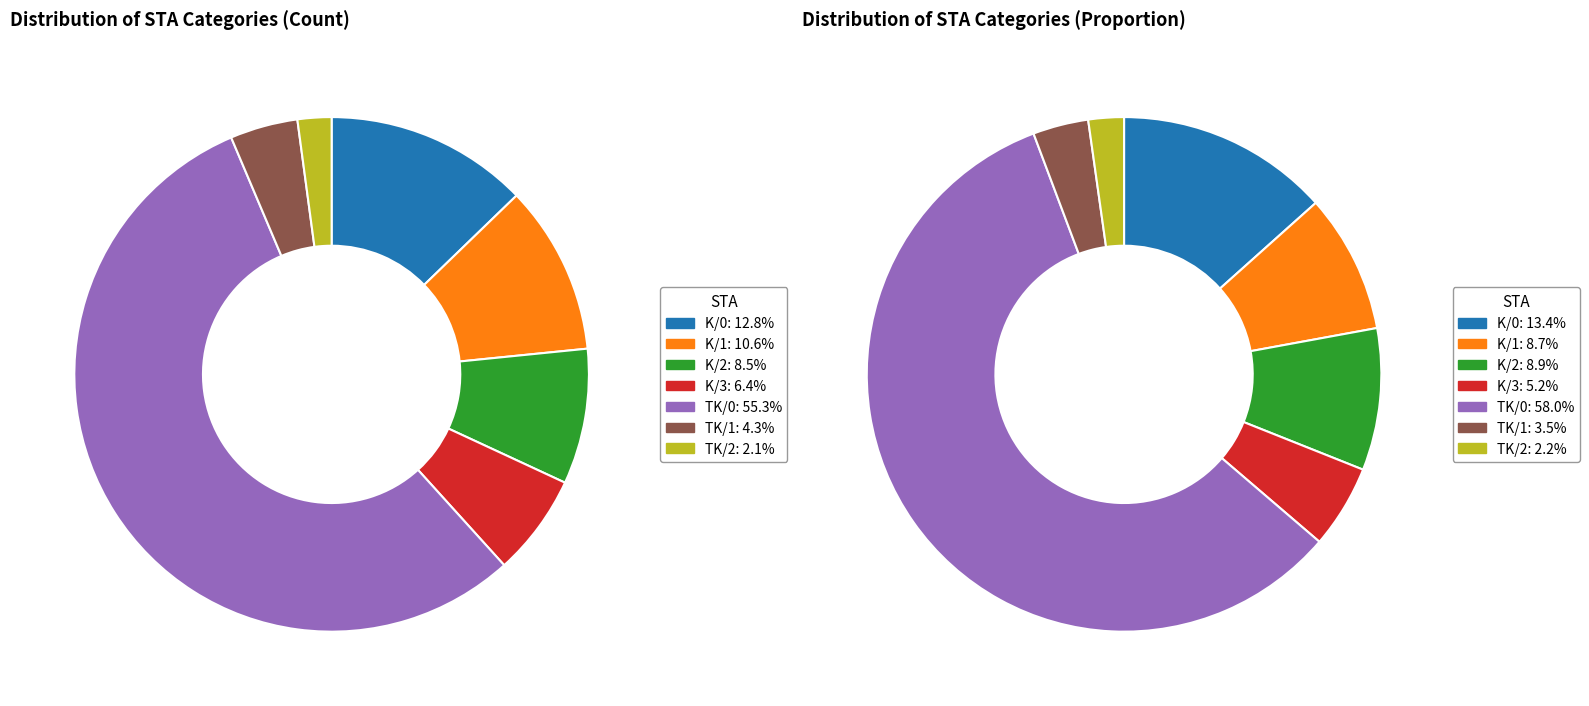

Do K/0 and TK/2 together represent more than half of the pie?

No